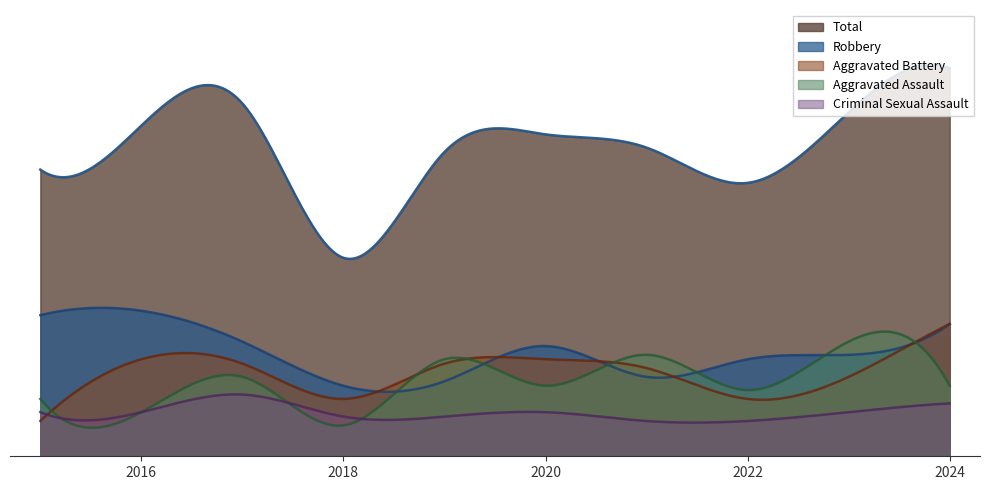

How many data points in Robbery are less than 25?

5